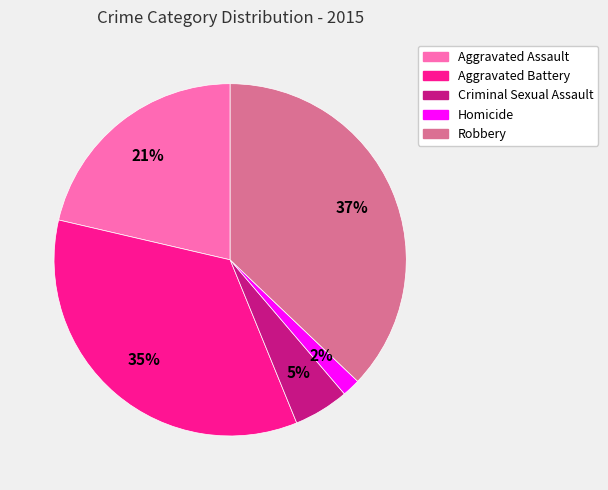

True or false: Aggravated Battery accounts for 46% of the total.

False